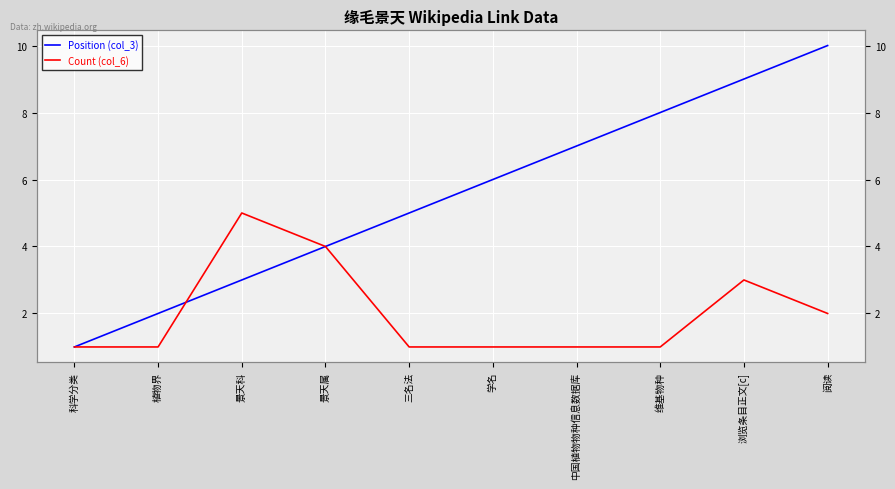

True or false: Position (col_3) and Count (col_6) cross at least once.

True